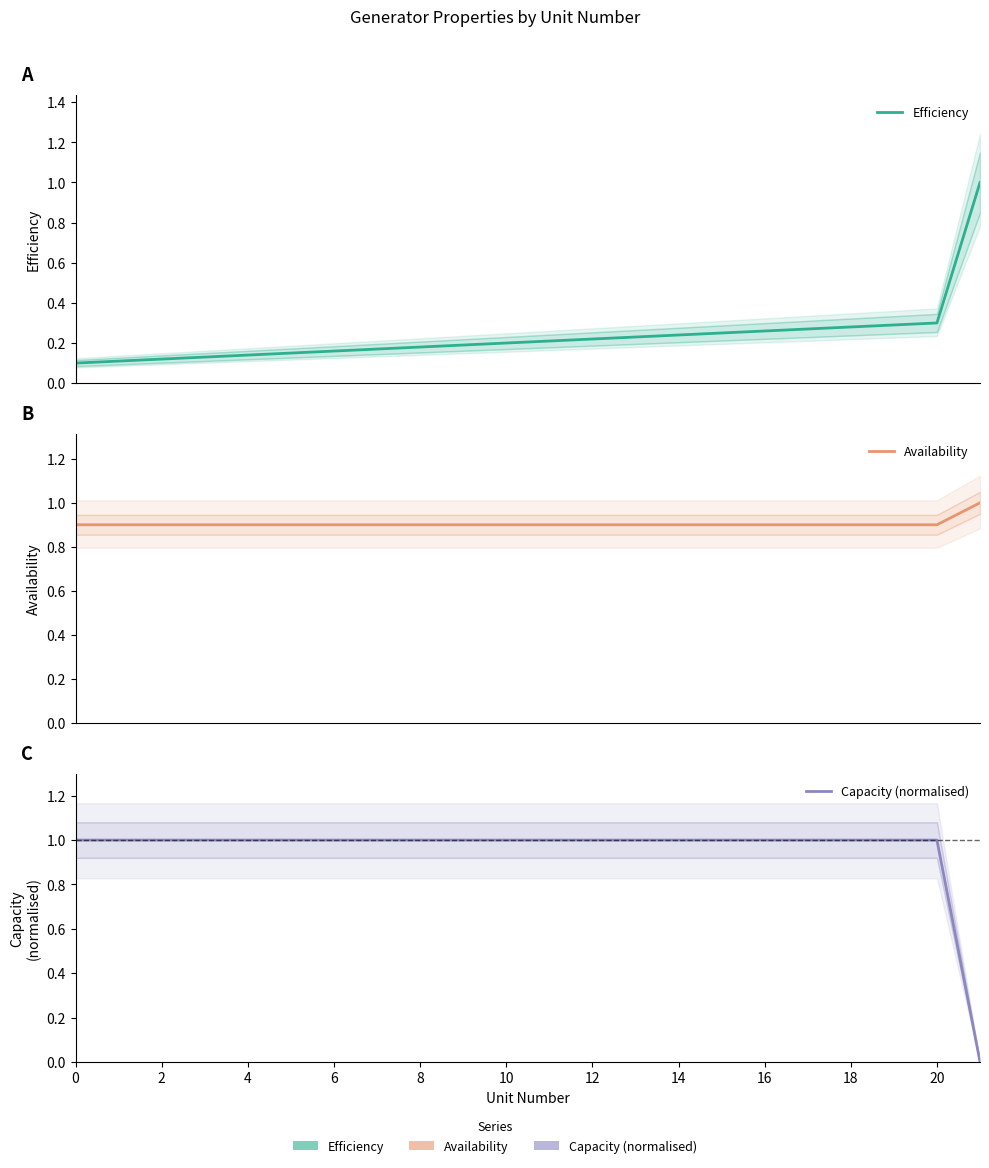

After their last crossing, which series has the higher values: Capacity (normalised) or Efficiency?

Efficiency